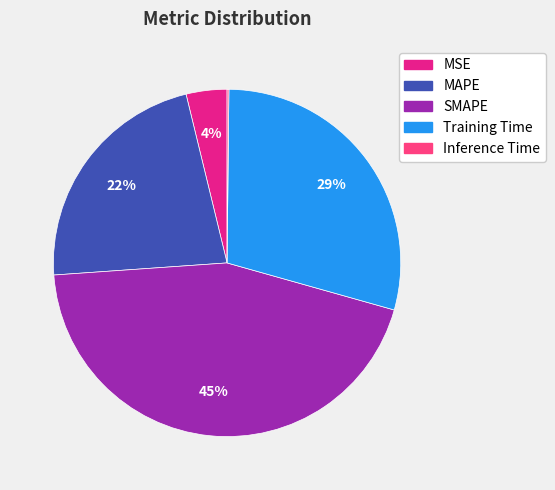

Is there any slice that represents more than half of the pie?

No